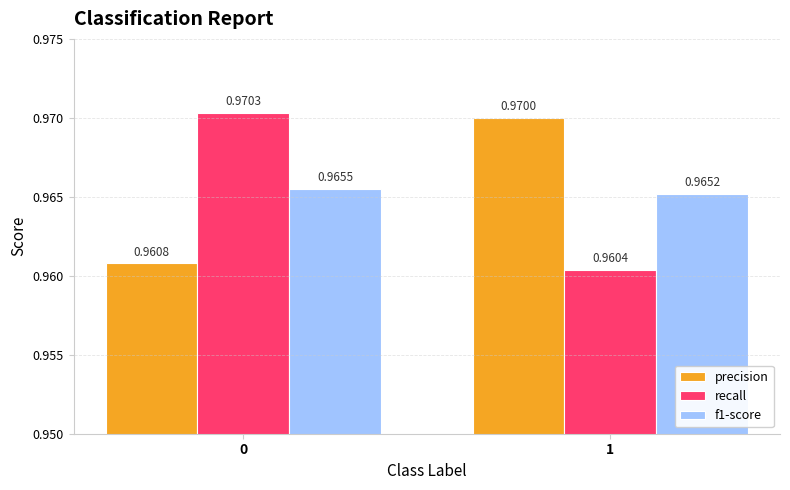

At how many categories does at least one series exceed 0?

2